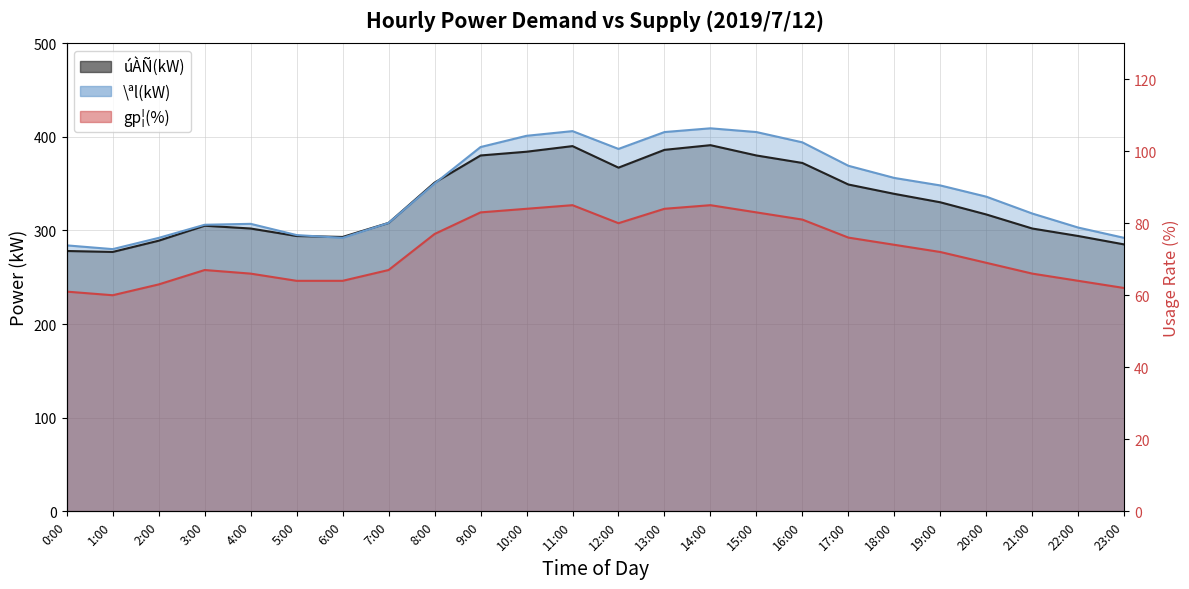

Which category has the lowest value across all series?

1:00